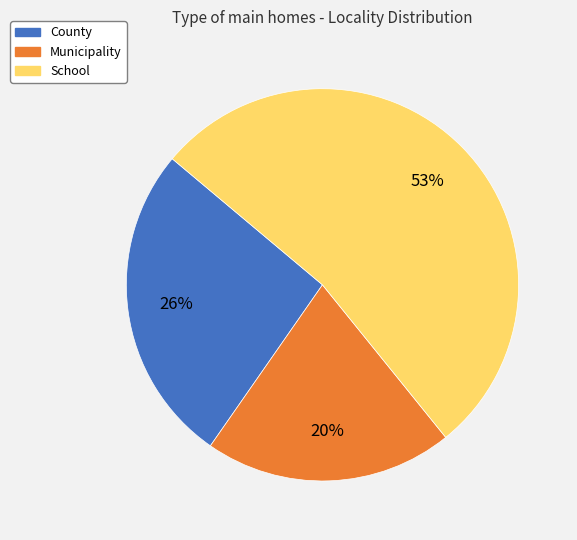

Do County and School together represent more than half of the pie?

Yes